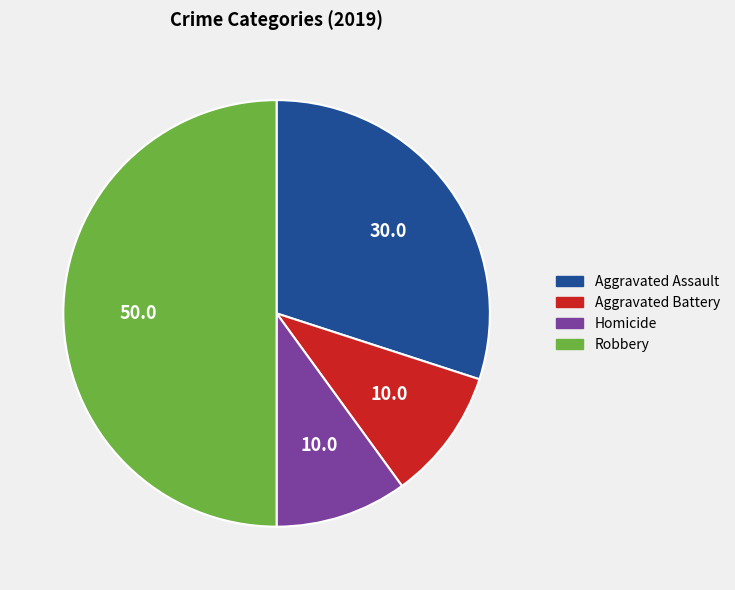

Is Aggravated Assault the majority of the pie?

No